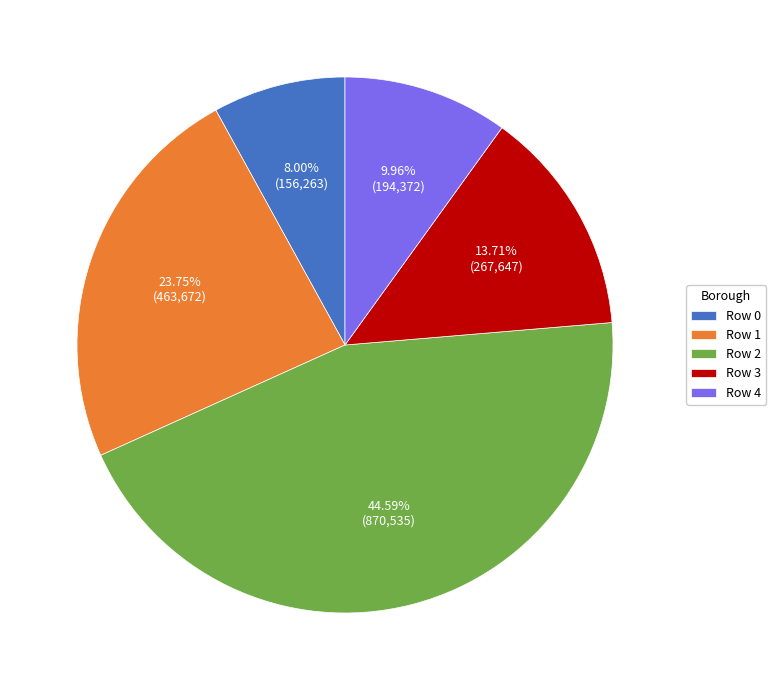

Rank the categories by value from highest to lowest.

Row 2, Row 1, Row 3, Row 4, Row 0